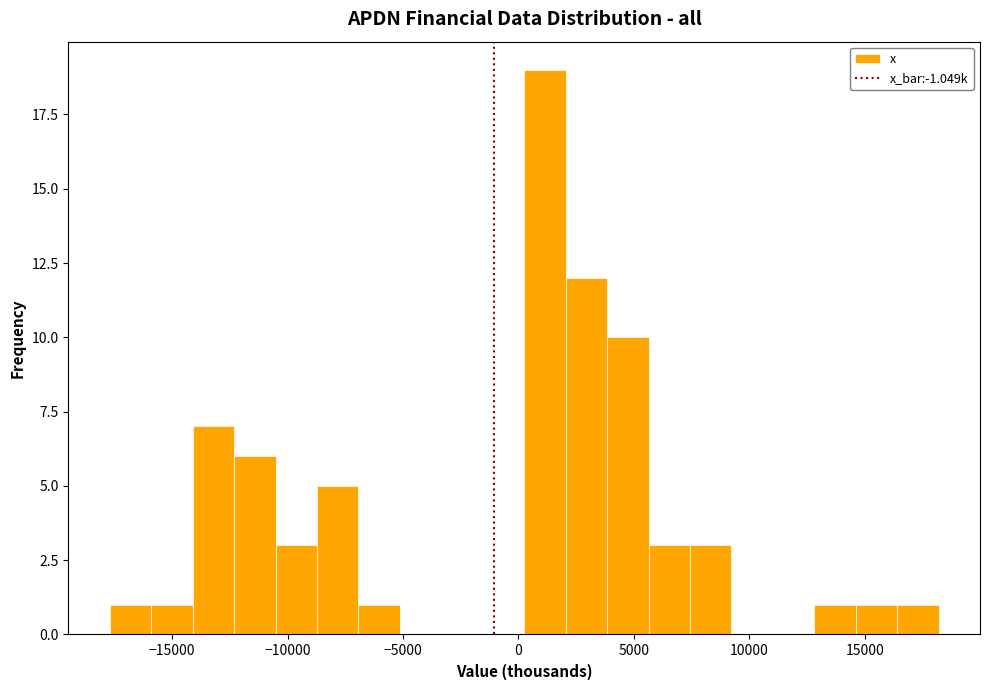

Around what value on the x-axis is the tallest bar? Give the approximate position of its centre, as read against the axis.

1000